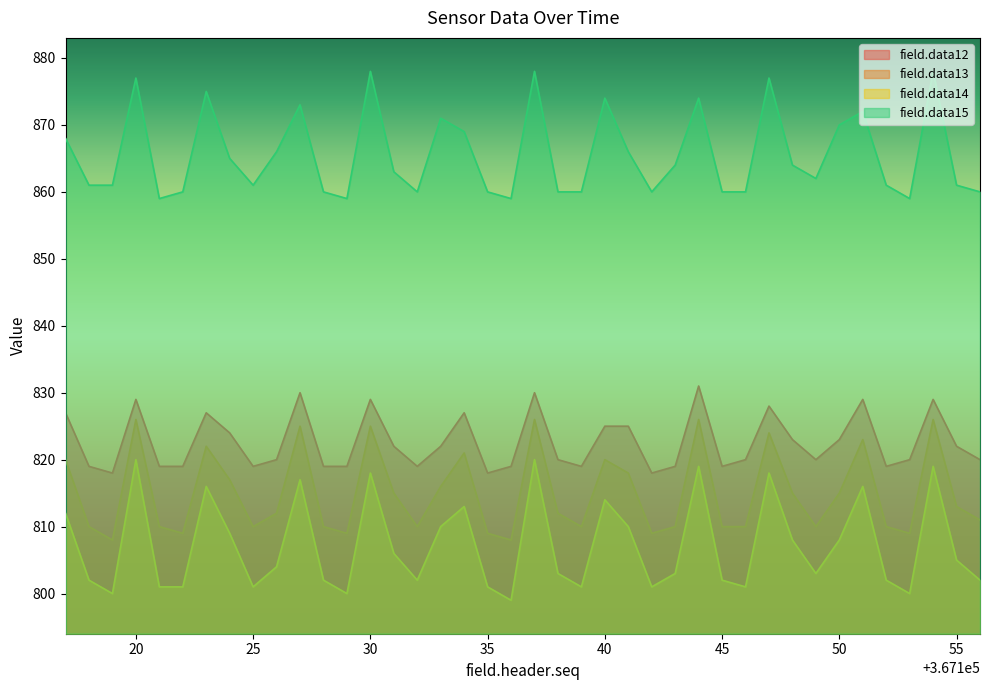

What is the difference between the second highest and second lowest values in the field.data13 series?

18